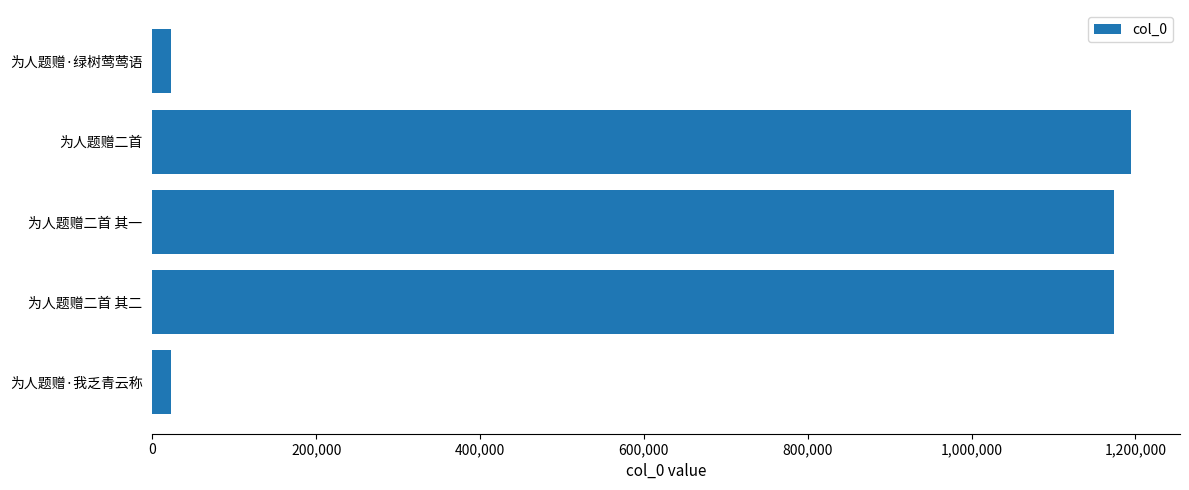

The chart shows a value of 1914526 at 为人题赠二首 其一. True or false?

False